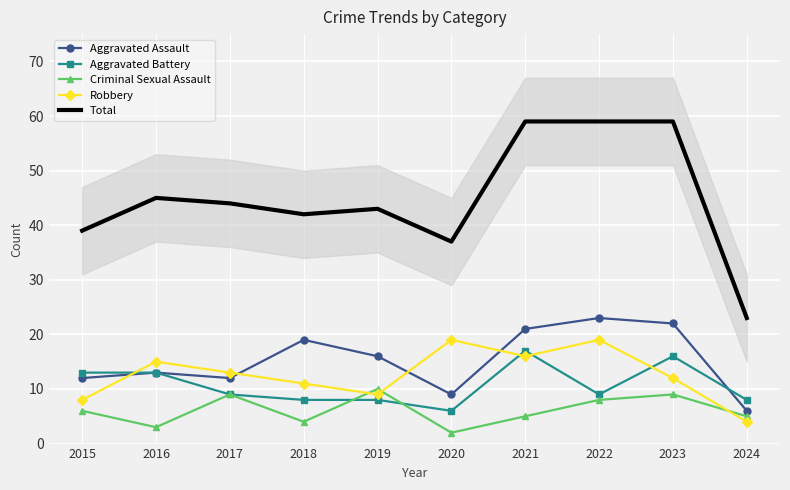

Reading left to right, list all the values displayed in this chart.

Aggravated Assault: 2015=12	2016=13	2017=12	2018=19	2019=16	2020=9	2021=21	2022=23	2023=22	2024=6
Aggravated Battery: 2015=13	2016=13	2017=9	2018=8	2019=8	2020=6	2021=17	2022=9	2023=16	2024=8
Criminal Sexual Assault: 2015=6	2016=3	2017=9	2018=4	2019=10	2020=2	2021=5	2022=8	2023=9	2024=5
Robbery: 2015=8	2016=15	2017=13	2018=11	2019=9	2020=19	2021=16	2022=19	2023=12	2024=4
Total: 2015=39	2016=45	2017=44	2018=42	2019=43	2020=37	2021=59	2022=59	2023=59	2024=23